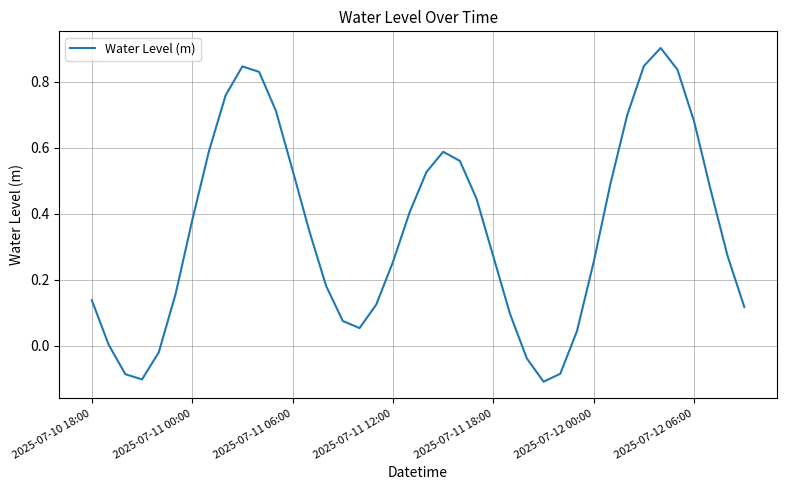

What is the difference between the maximum and minimum values?

1.0